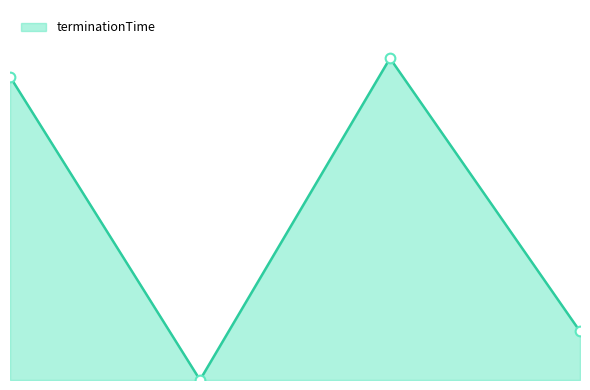

What is the difference between the second highest and second lowest values?

1540.0